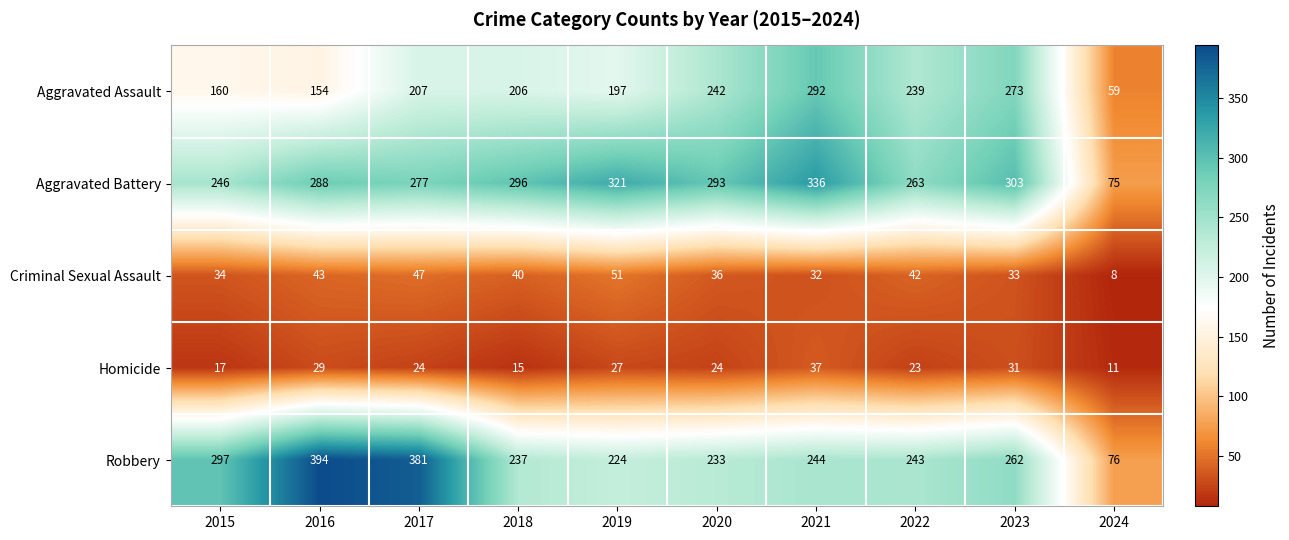

List the series in order of their peak value, highest first.

Robbery, Aggravated Battery, Aggravated Assault, Criminal Sexual Assault, Homicide